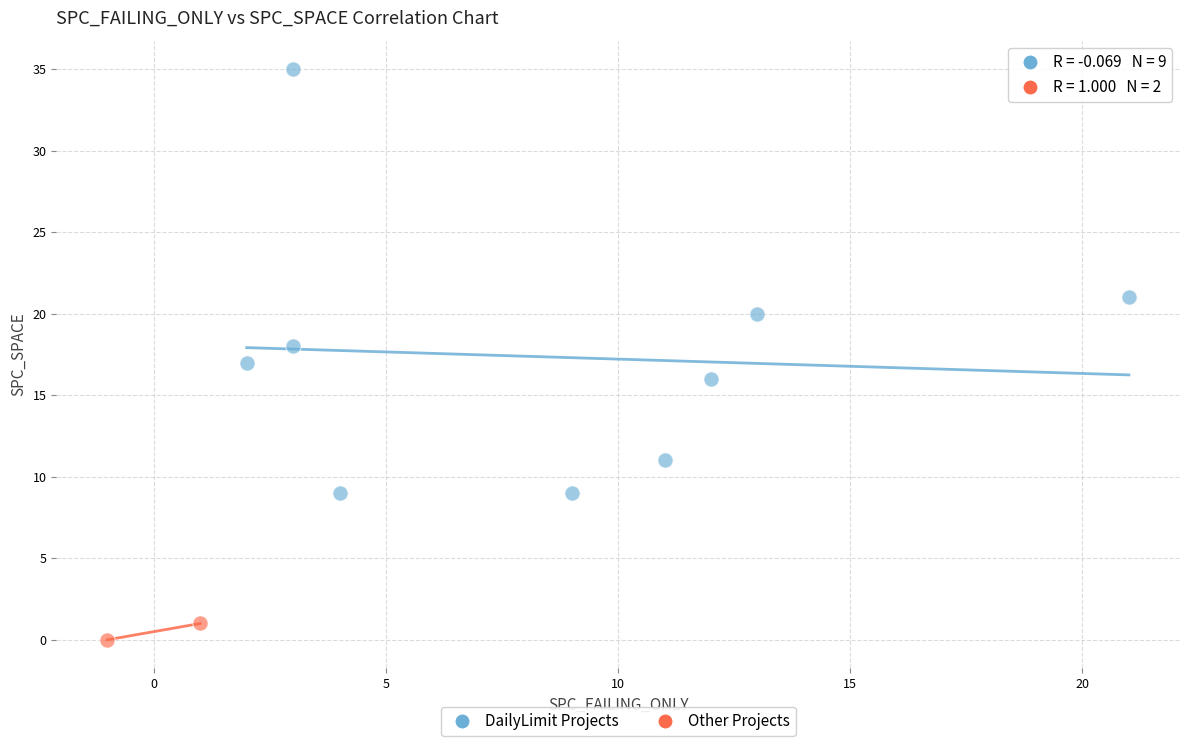

Which series reaches the maximum Y coordinate?

DailyLimit Projects